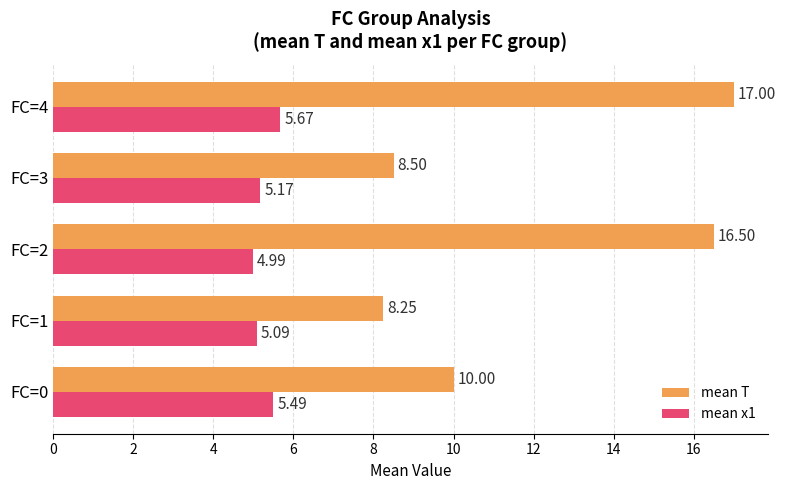

How many values in the mean x1 series exceed 5?

4